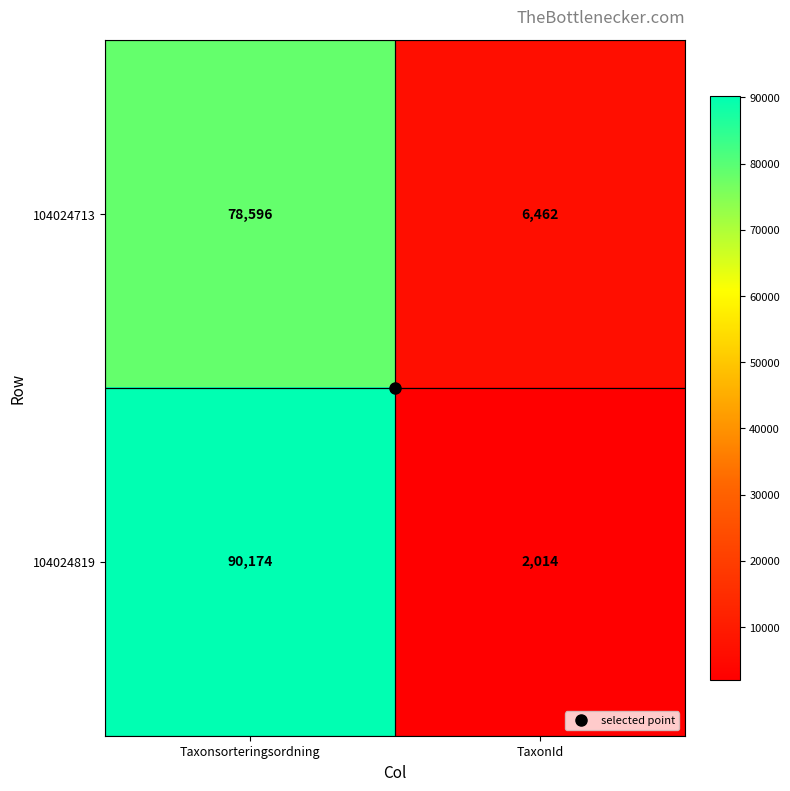

Which series has the largest range (max minus min)?

104024819